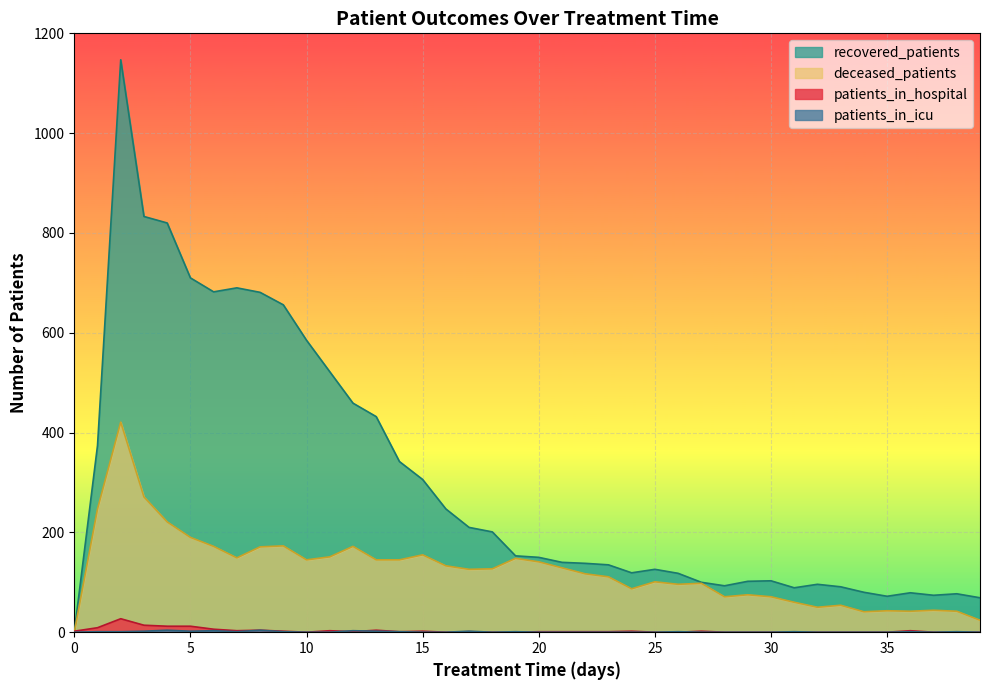

True or false: recovered_patients and deceased_patients cross at least once.

False